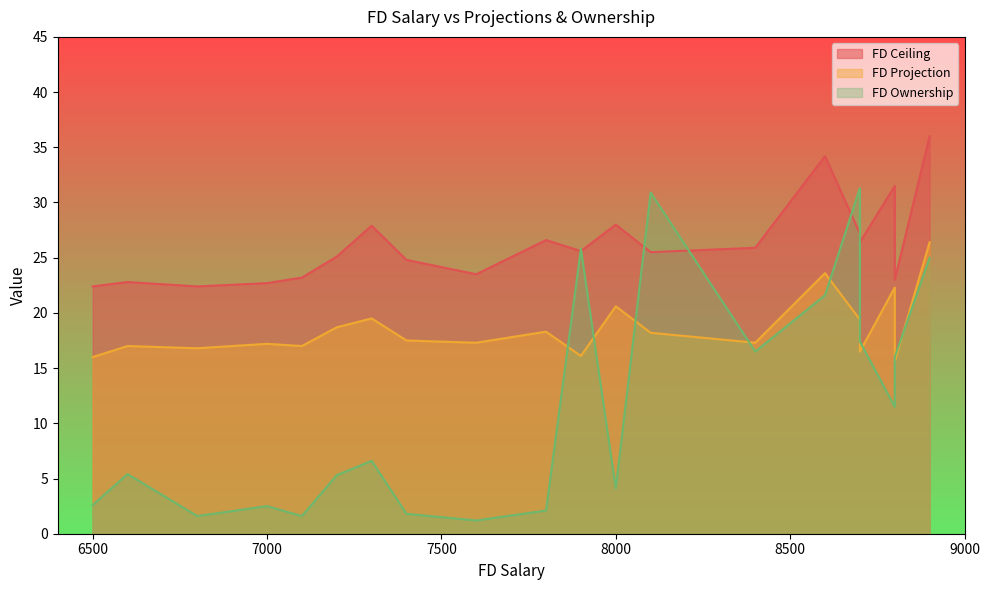

What is the sum of the FD Ownership values at 8700 and 8400?

33.9